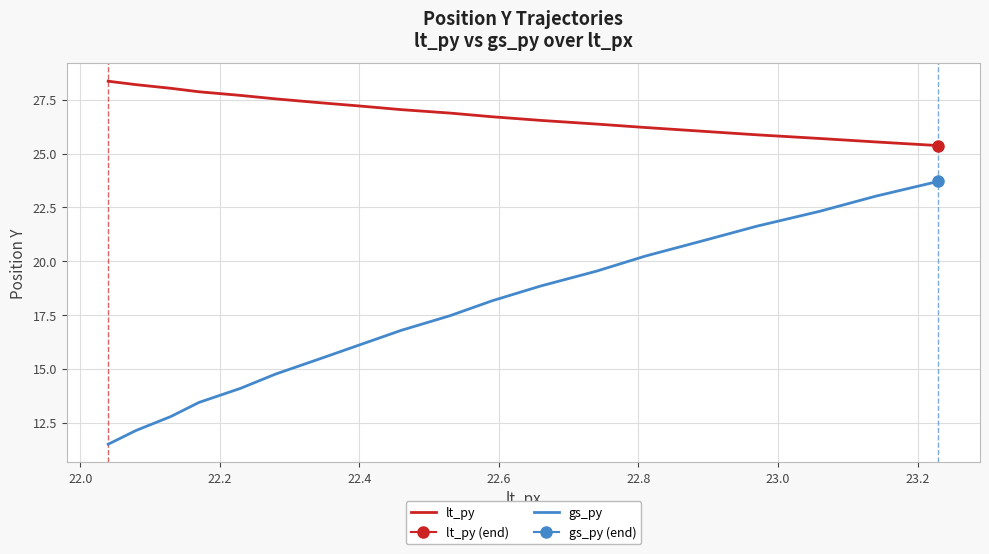

True or false: lt_py and gs_py cross at least once.

False